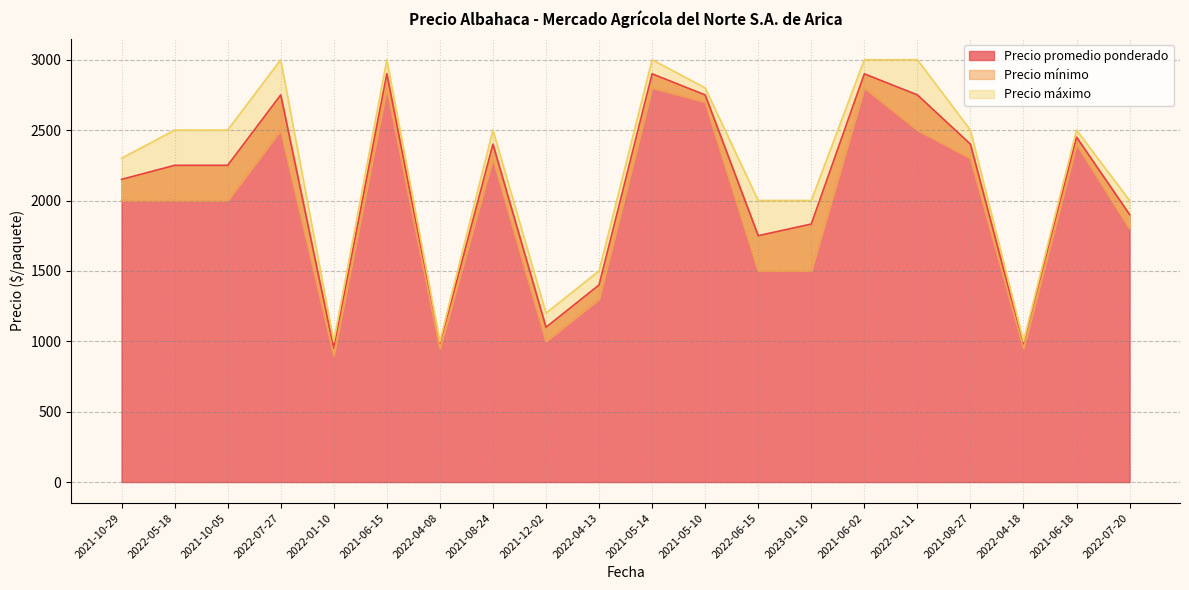

At which category does Precio mínimo reach its first local peak?

2022-07-27